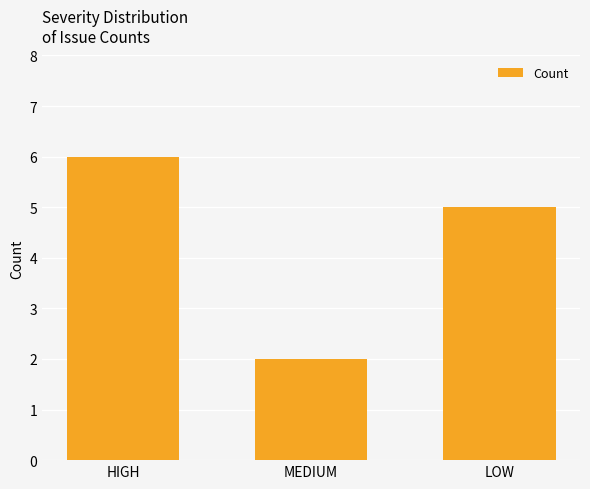

Reading right to left, transcribe all the data shown in this chart.

LOW=5	MEDIUM=2	HIGH=6